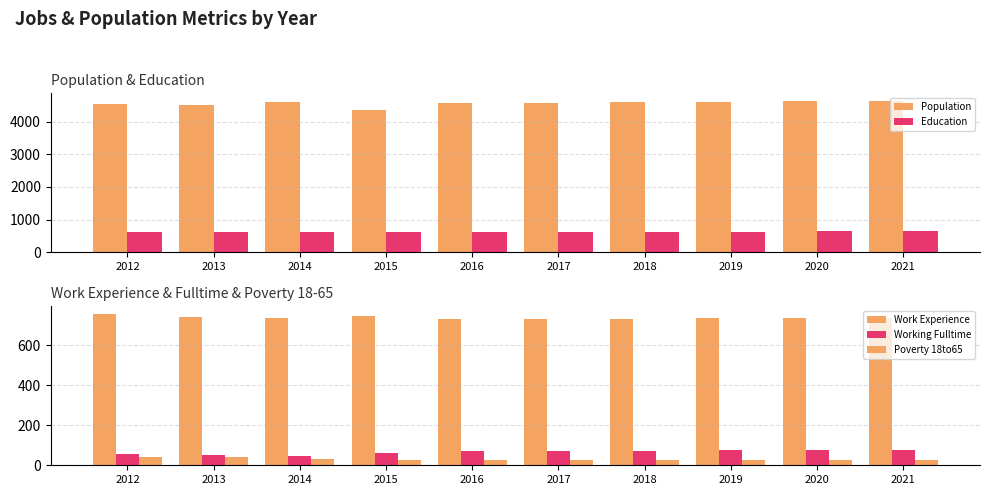

Which series has the largest total across all categories?

Population